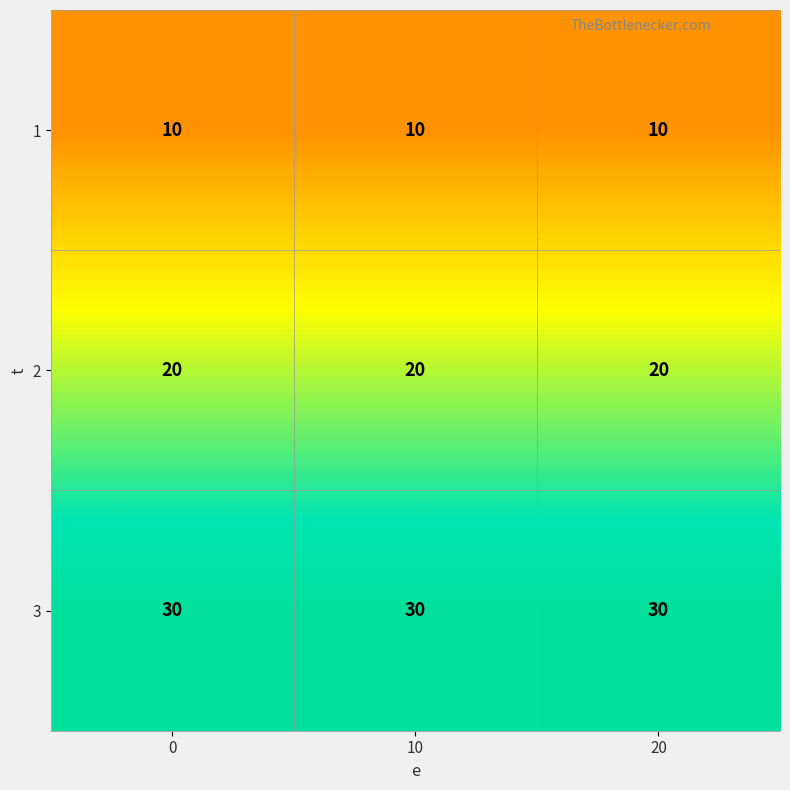

What is the sum of all 2 values?

60